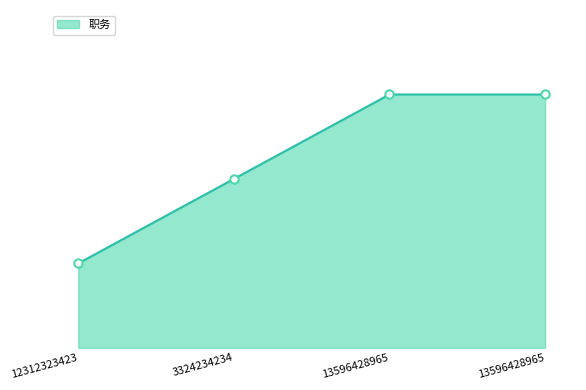

Is it true that the value at 12312323423 is 2?

False